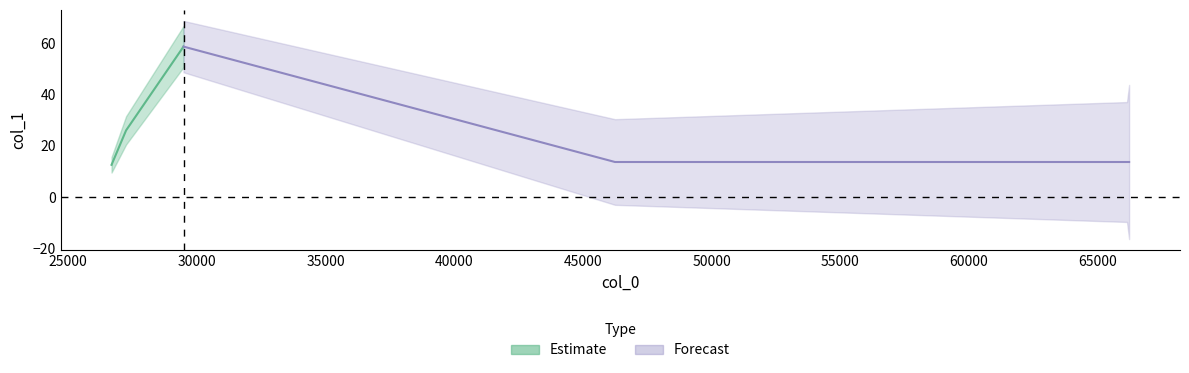

Is it true that the value at 26682.7 is 17.0?

False